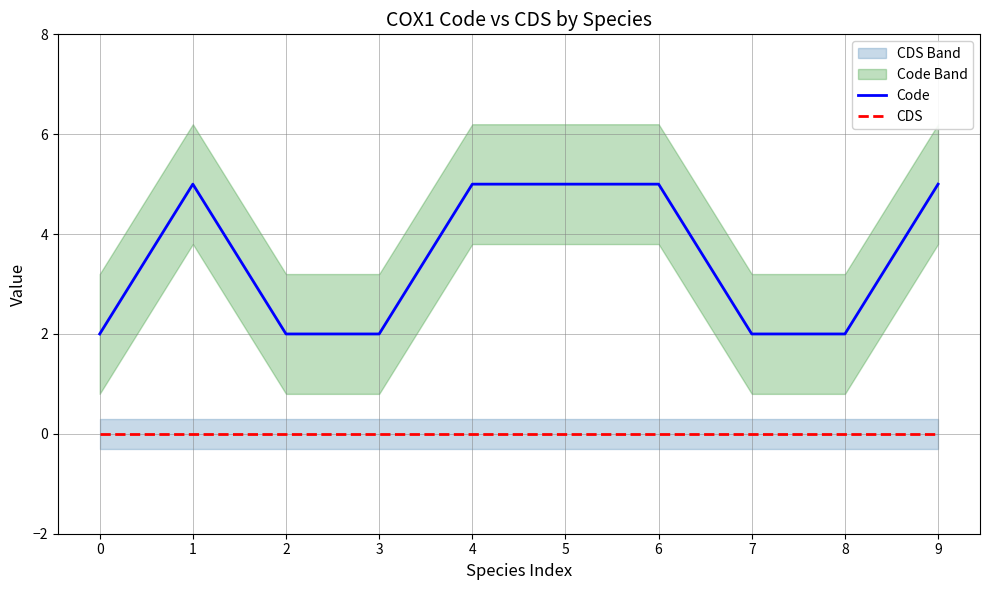

List the series in order of their peak value, lowest first.

CDS, Code